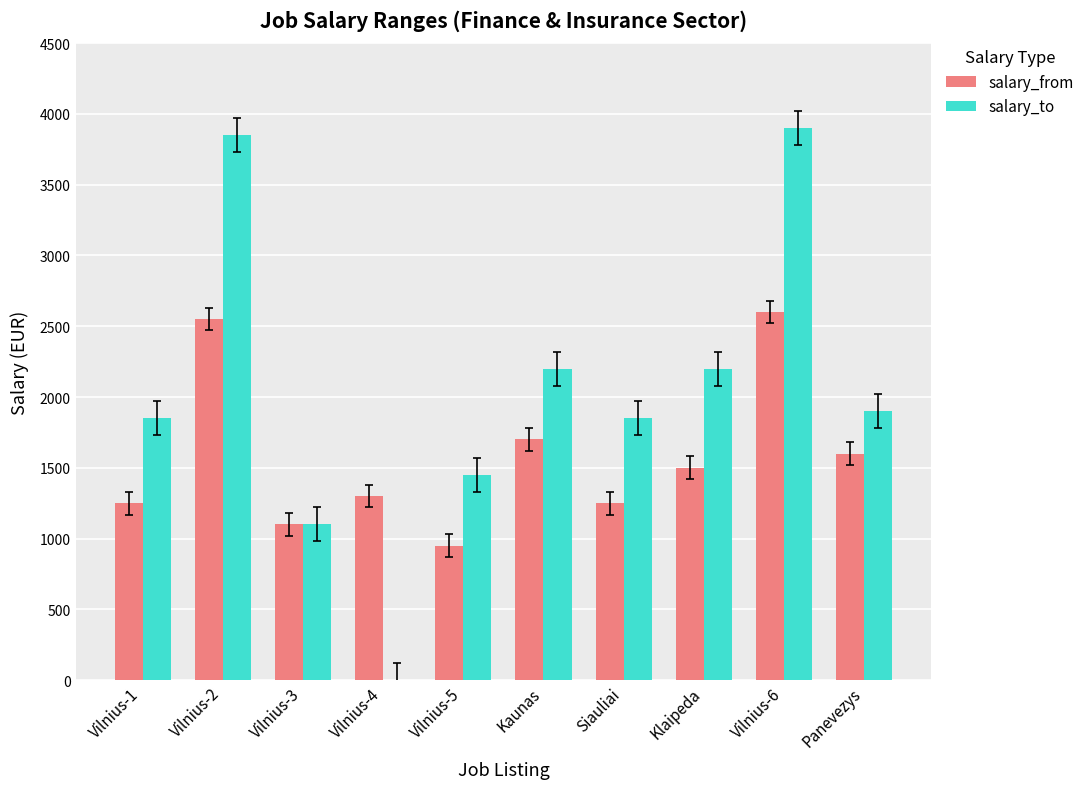

Which series has the widest spread of values?

salary_to